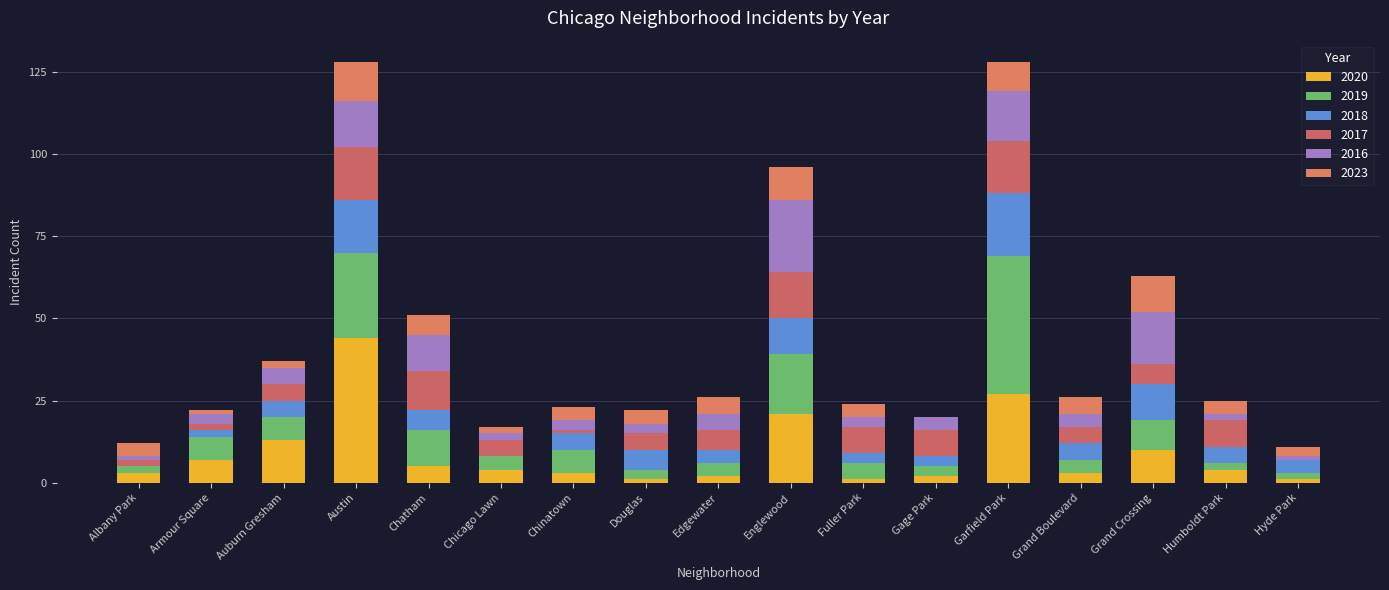

At which label does 2016 first exceed 4?

Auburn Gresham